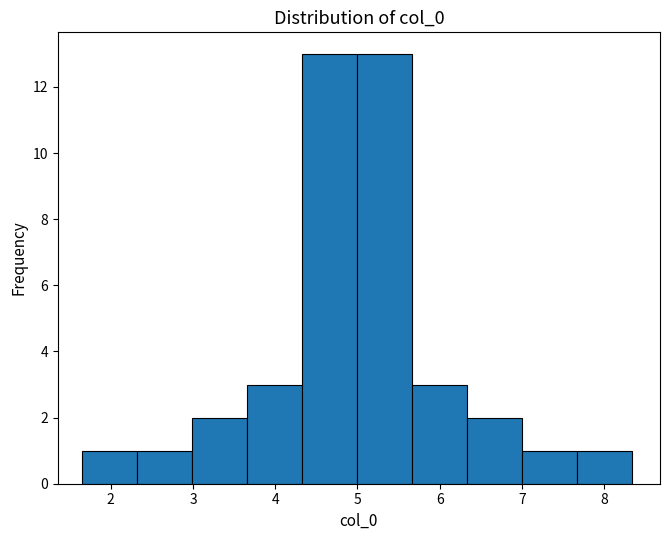

Reading left to right, list every bar in this chart as the range it spans on the x-axis followed by its height. Neither the bar edges nor the heights are printed on the chart, so give them approximately, as read against the axes.

1.7 to 2.3: 1
2.3 to 3.0: 1
3.0 to 3.7: 2
3.7 to 4.3: 3
4.3 to 5.0: 13
5.0 to 5.7: 13
5.7 to 6.3: 3
6.3 to 7.0: 2
7.0 to 7.7: 1
7.7 to 8.3: 1